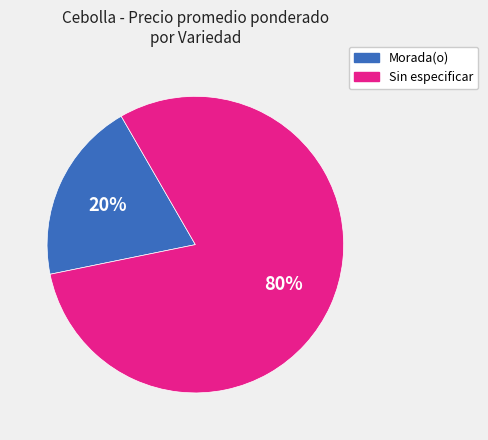

To the nearest percent, what is the average slice percentage?

50%